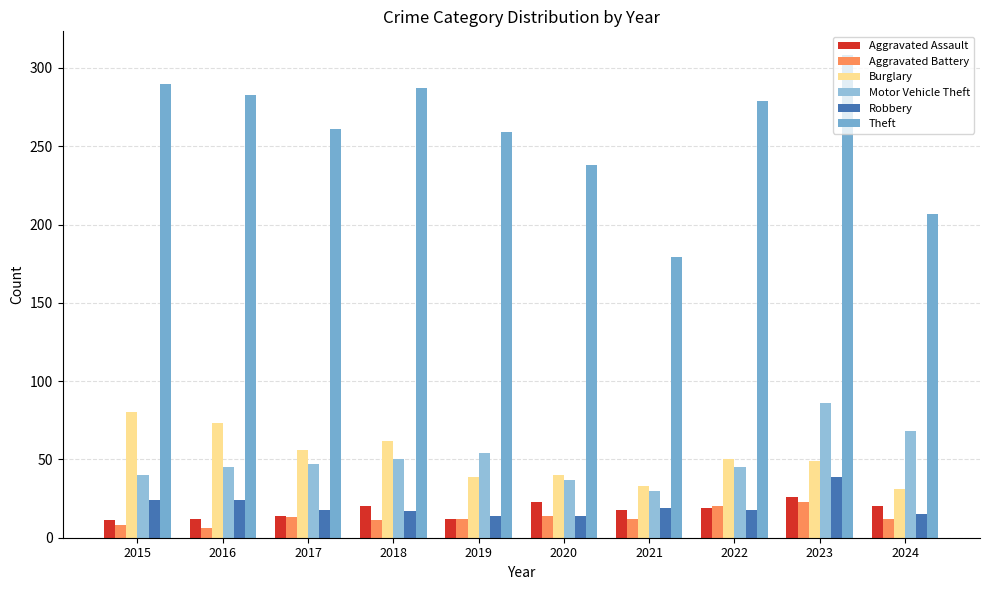

Which series has the largest range (max minus min)?

Theft